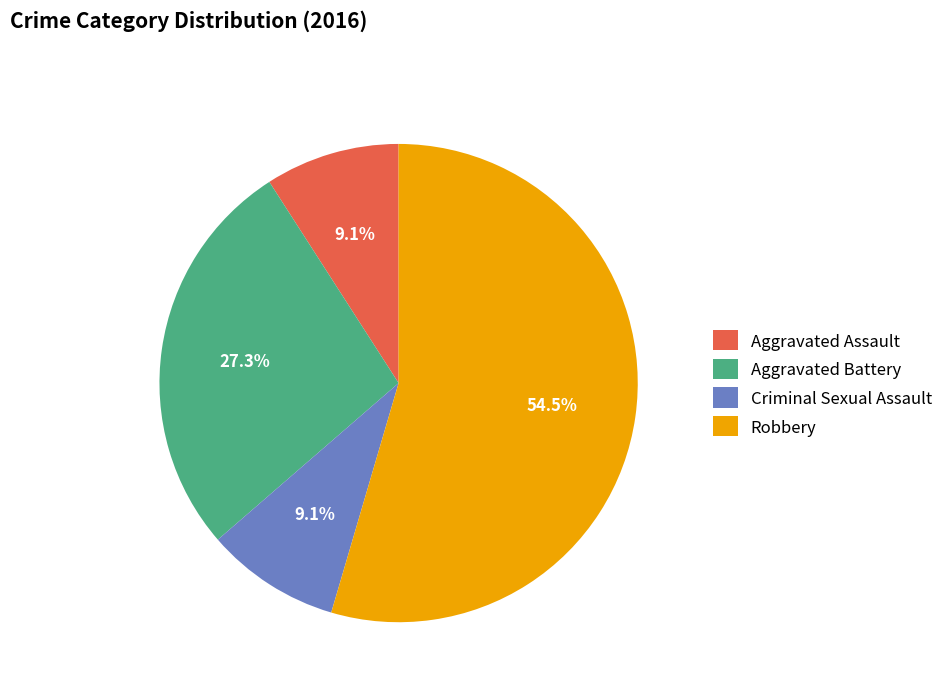

Which has a higher value, Criminal Sexual Assault or Aggravated Battery?

Aggravated Battery